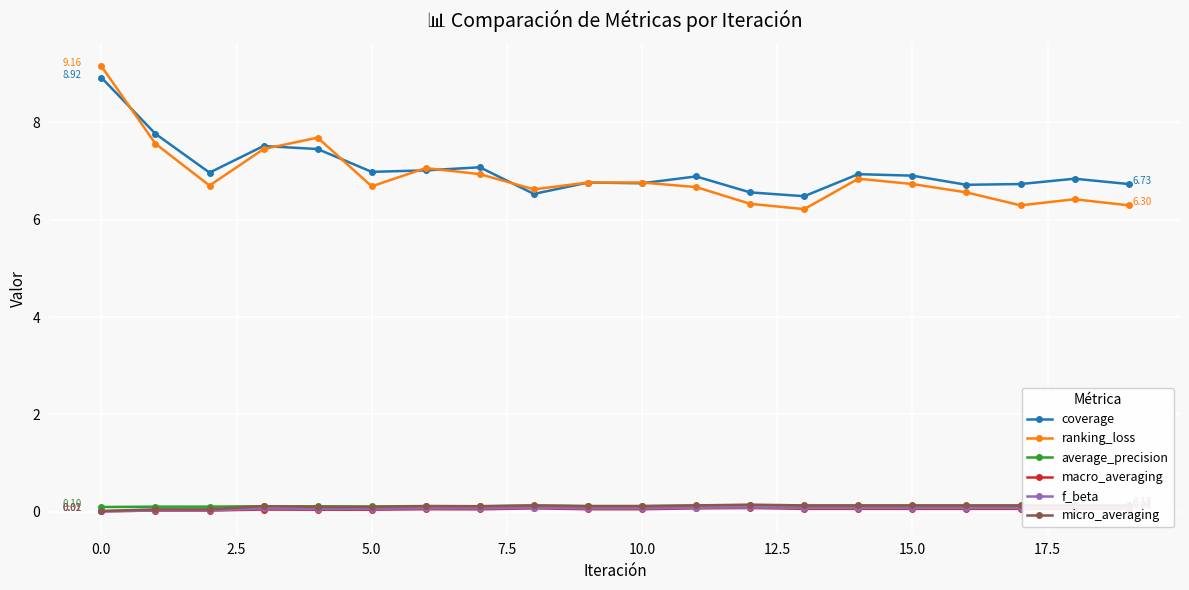

True or false: micro_averaging has more than 2 interior local peaks.

True